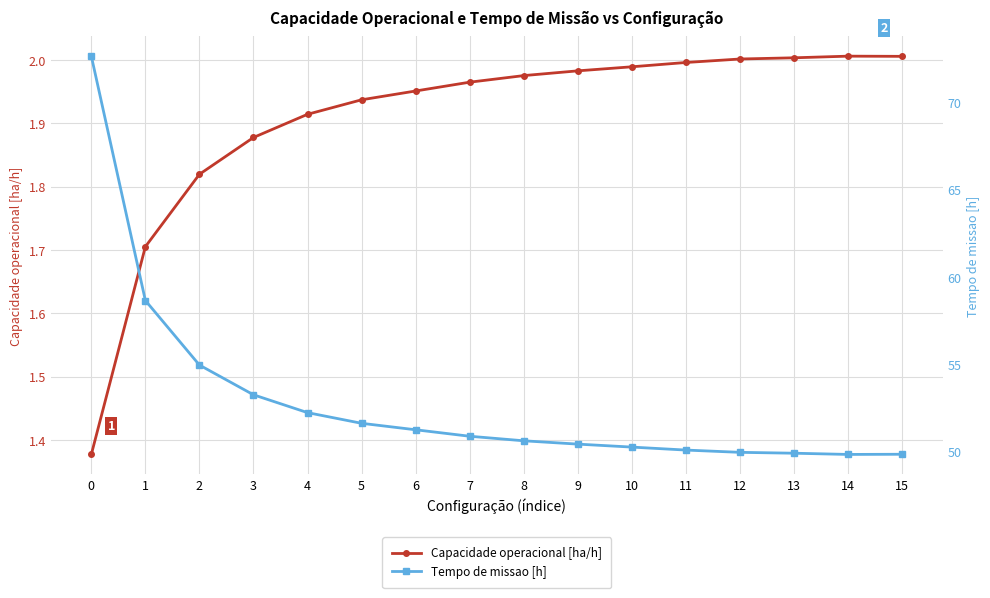

What is the value of the Tempo de missao [h] point at the 11th from the left?

50.3